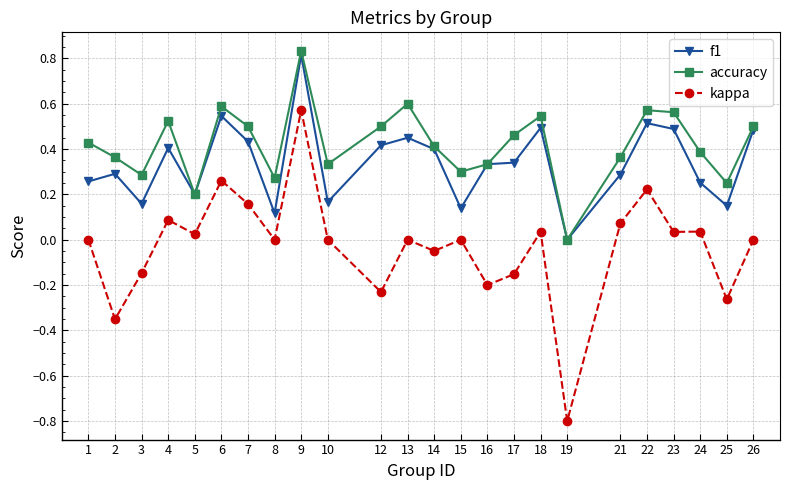

Which series has the widest spread of values?

kappa